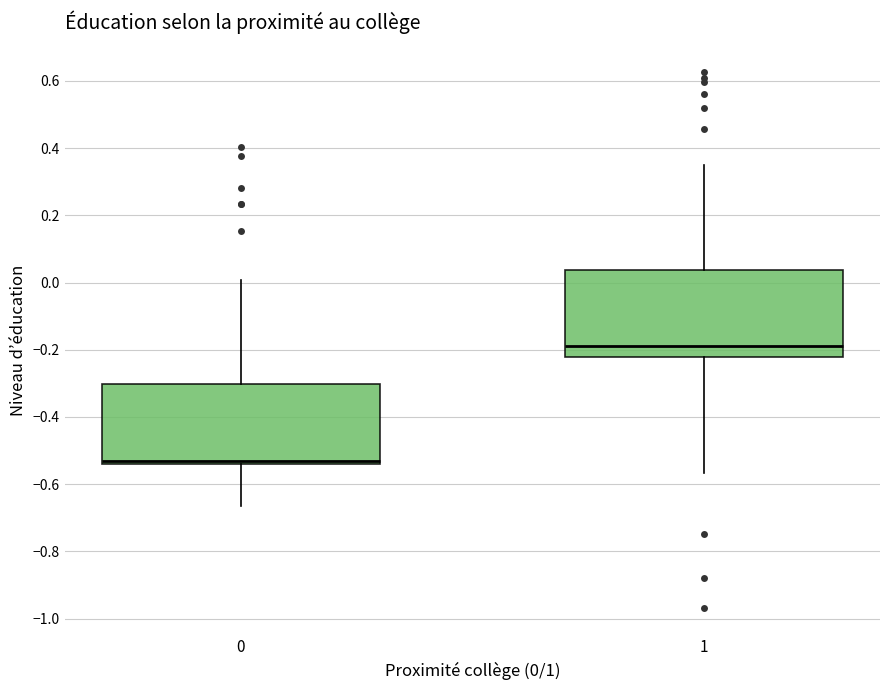

Which box's median line is the highest?

1